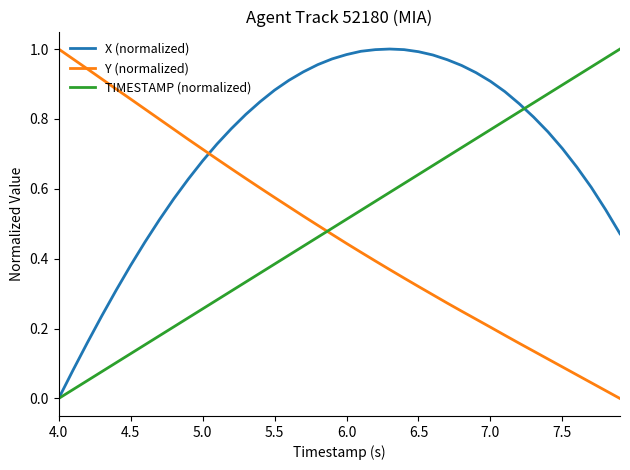

True or false: Y (normalized) has more than 2 interior local peaks.

False